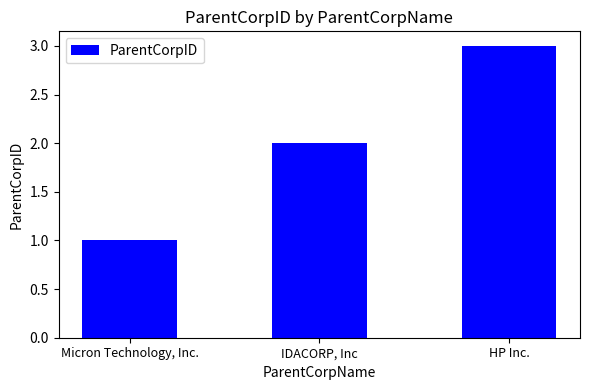

What is the sum of the values at HP Inc. and Micron Technology, Inc.?

4